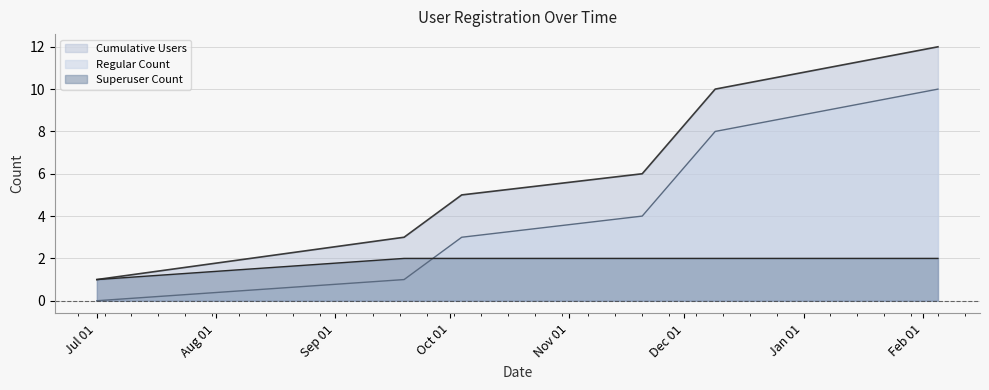

How many positive values does the Regular Count series have?

5